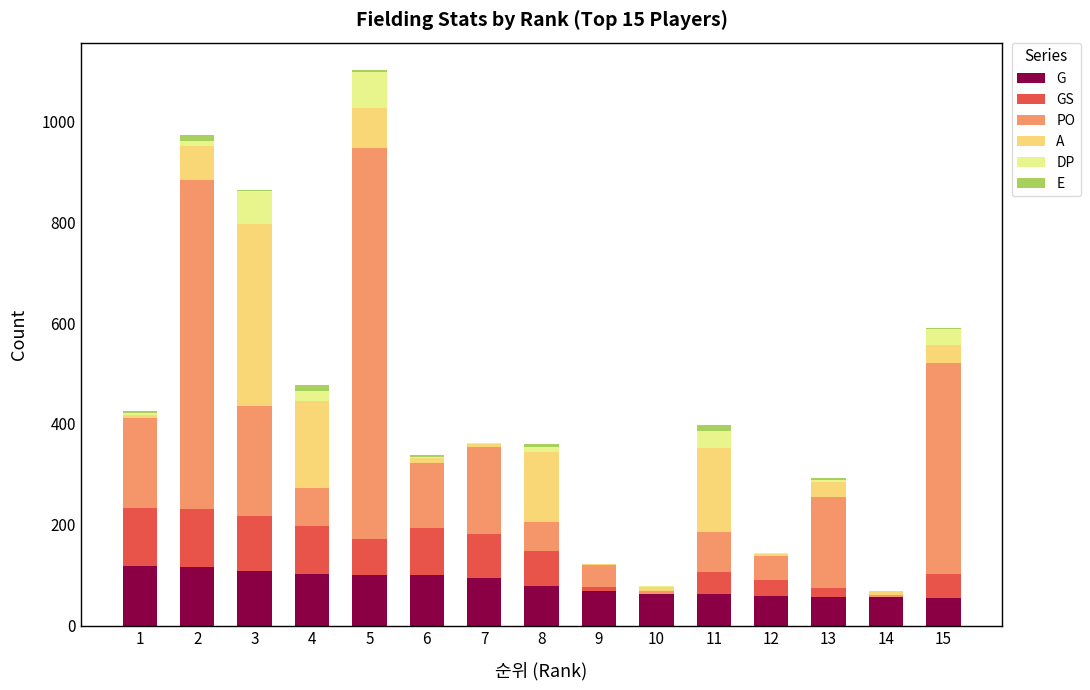

At how many categories does at least one series exceed 155?

9